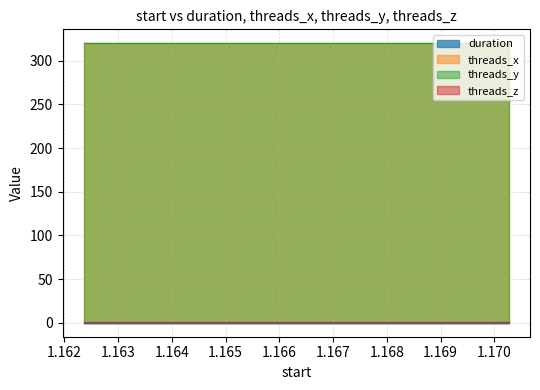

Reading left to right, what are all the values shown in this chart?

duration: 1.16236=0.0	1.164353=0.0	1.166323=0.0	1.1683=0.0	1.17027=0.0
threads_x: 1.16236=320.0	1.164353=320.0	1.166323=320.0	1.1683=320.0	1.17027=320.0
threads_y: 1.16236=320.0	1.164353=320.0	1.166323=320.0	1.1683=320.0	1.17027=320.0
threads_z: 1.16236=1.0	1.164353=1.0	1.166323=1.0	1.1683=1.0	1.17027=1.0